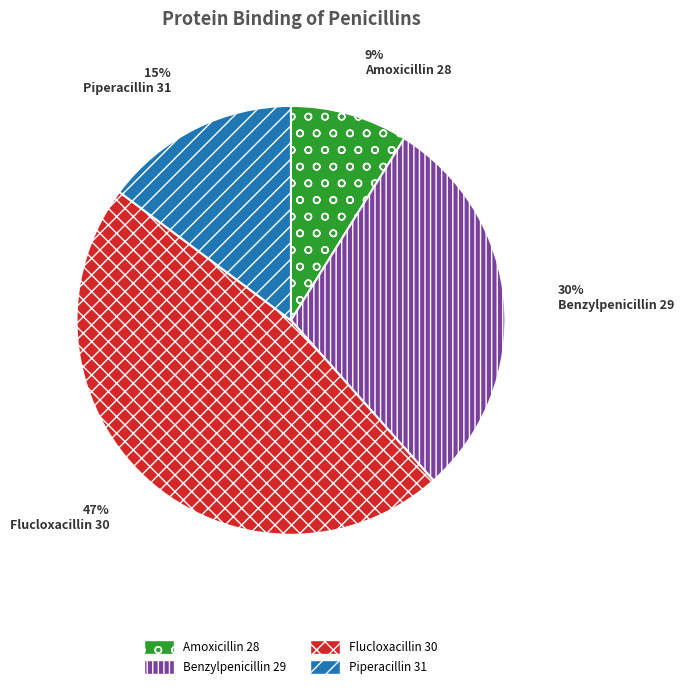

Count the number of slices in the pie.

4